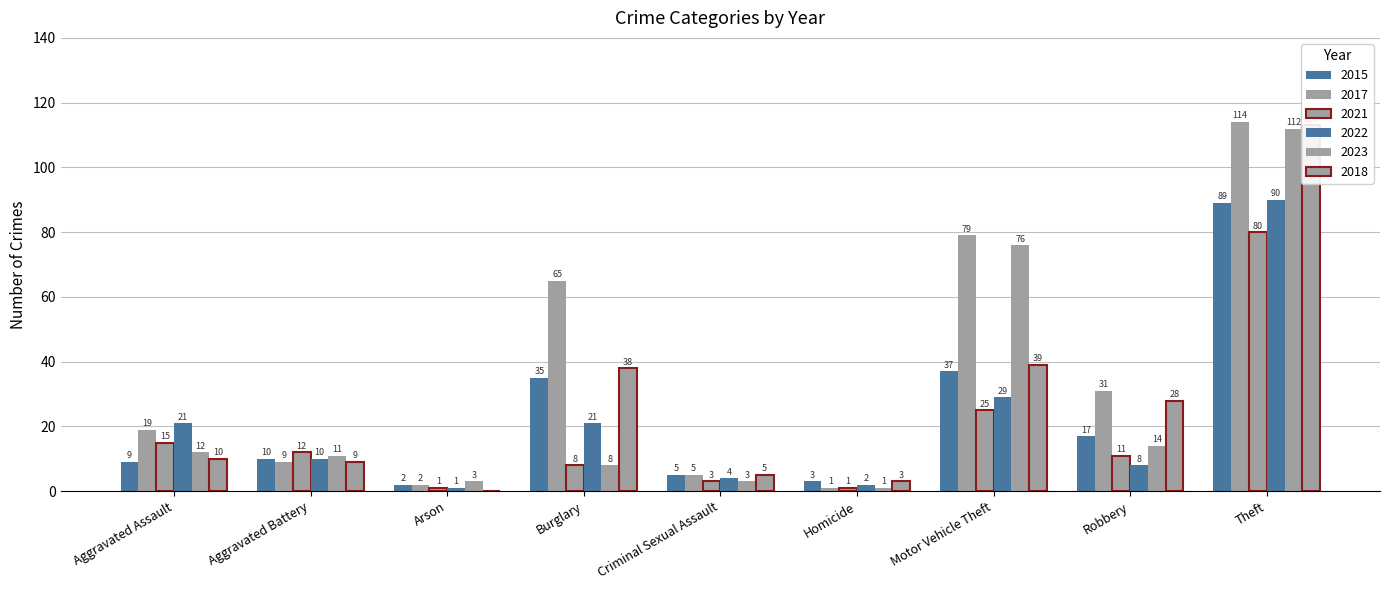

At which label does 2022 first exceed 10?

Aggravated Assault